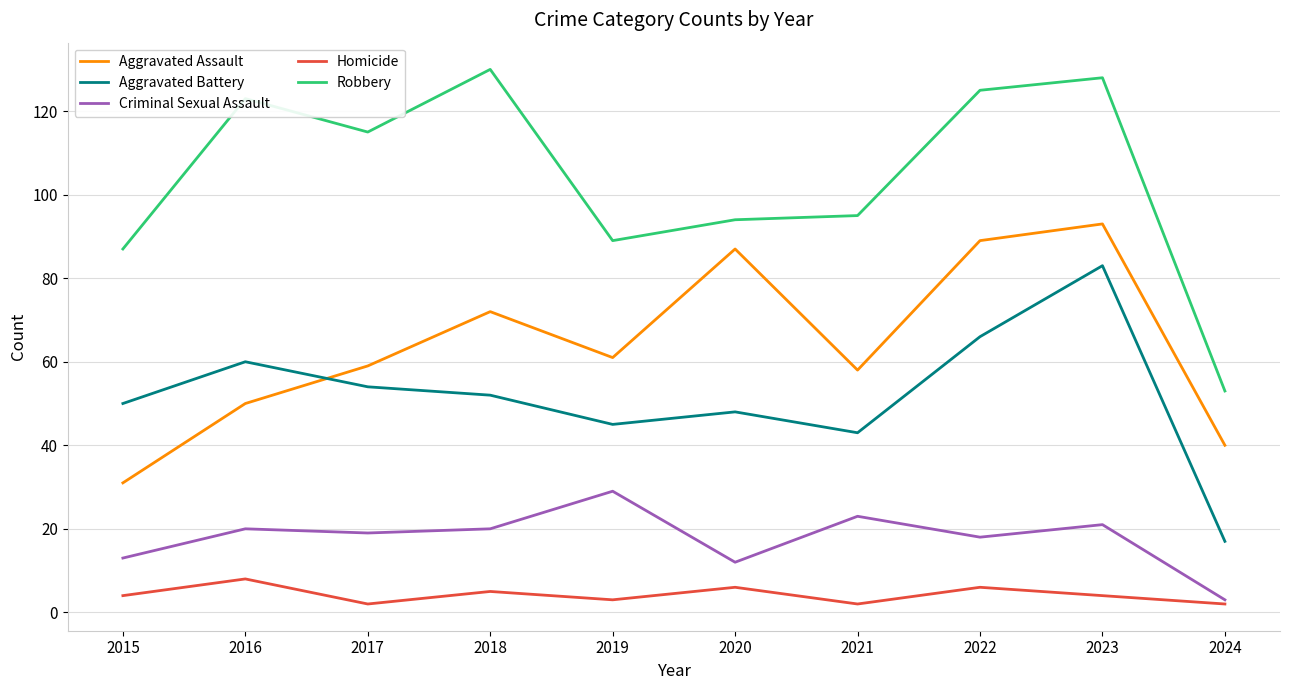

The value of Robbery at 2021 is 95. True or false?

True